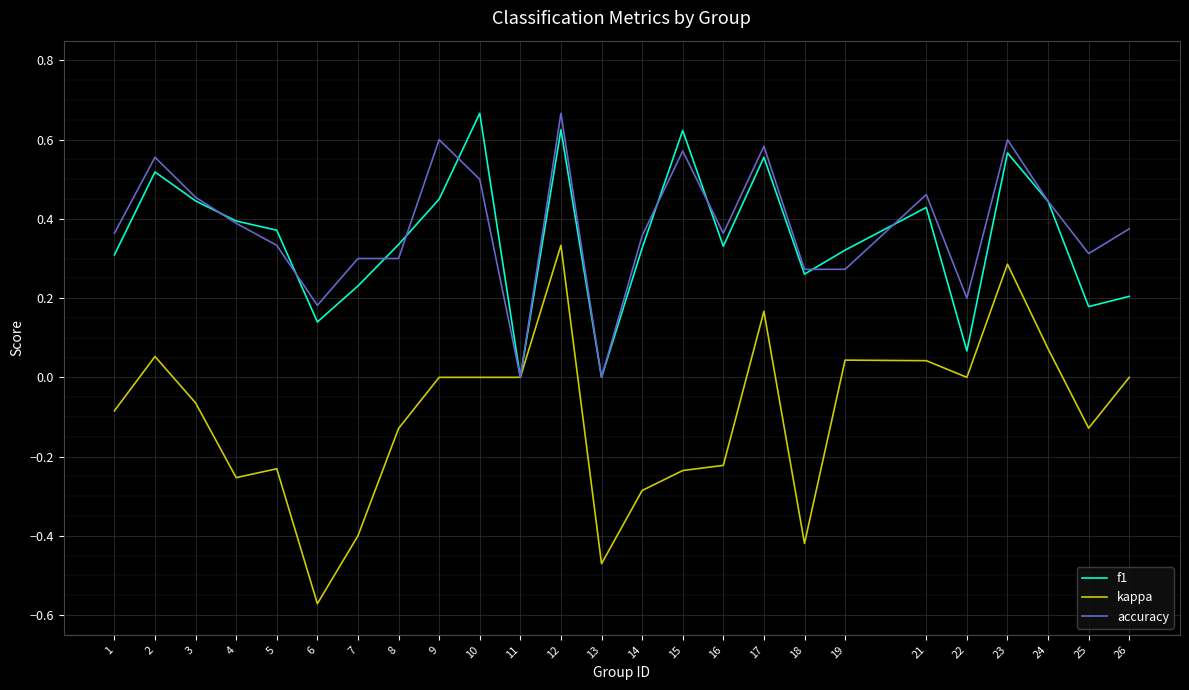

Which series has the largest range (max minus min)?

kappa